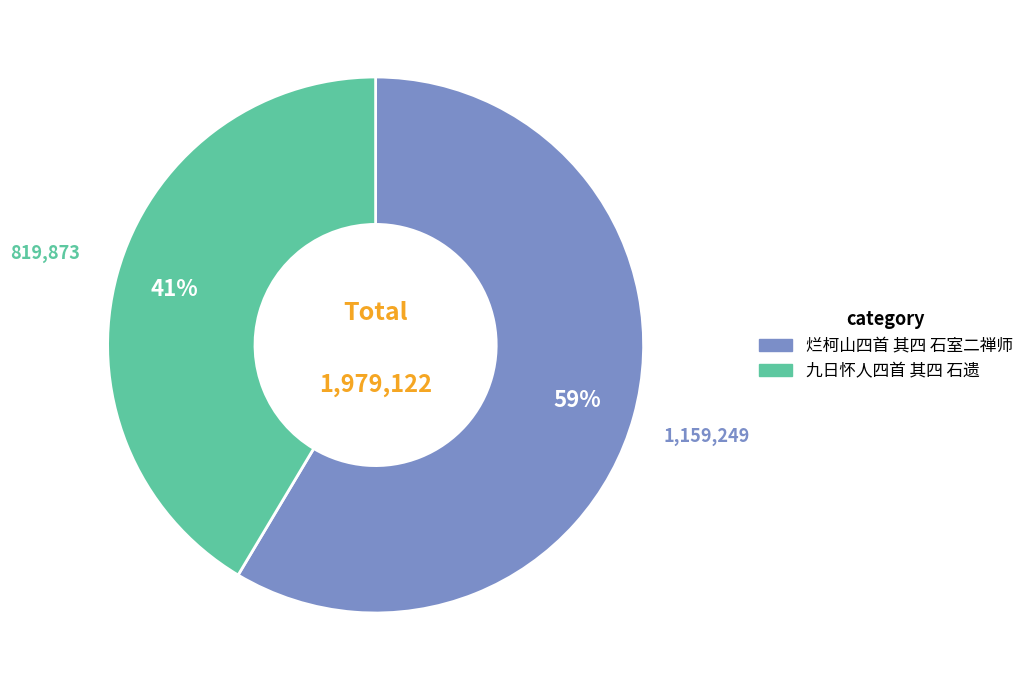

To the nearest percent, what portion does 烂柯山四首 其四 石室二禅师 represent?

59%